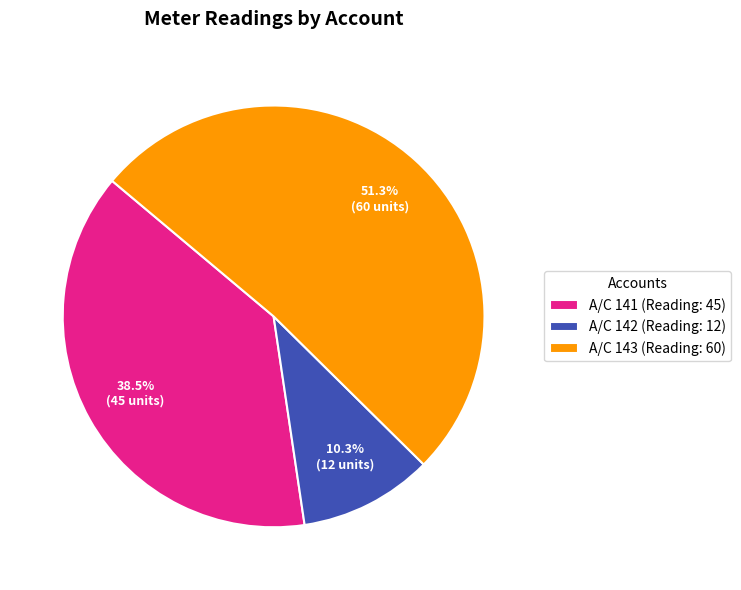

Does A/C 143 (Reading: 60) represent more than half of the total?

Yes